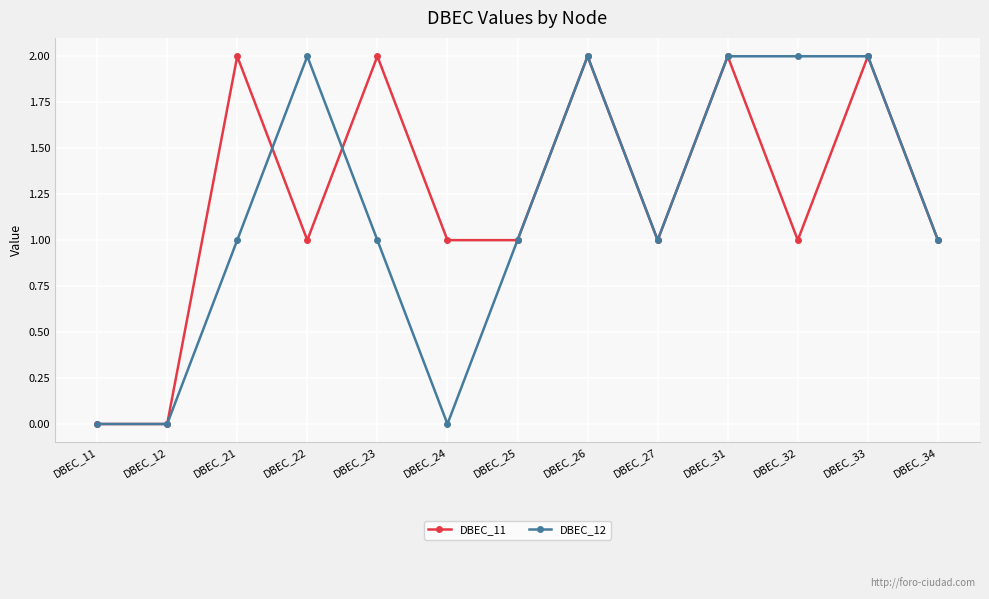

What is the total value across all series at DBEC_24?

1